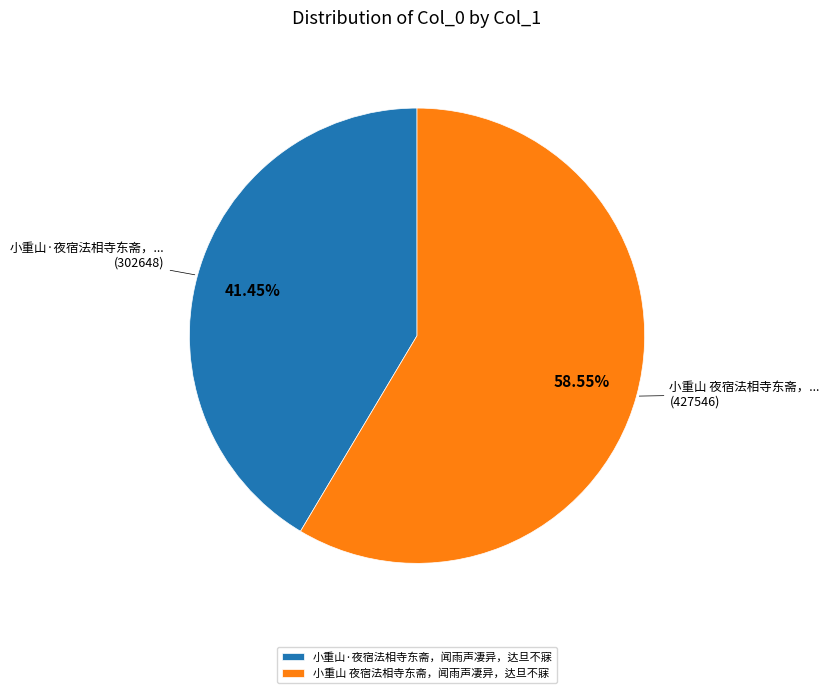

What is the smallest slice in the pie chart?

小重山·夜宿法相寺东斋，闻雨声凄异，达旦不寐